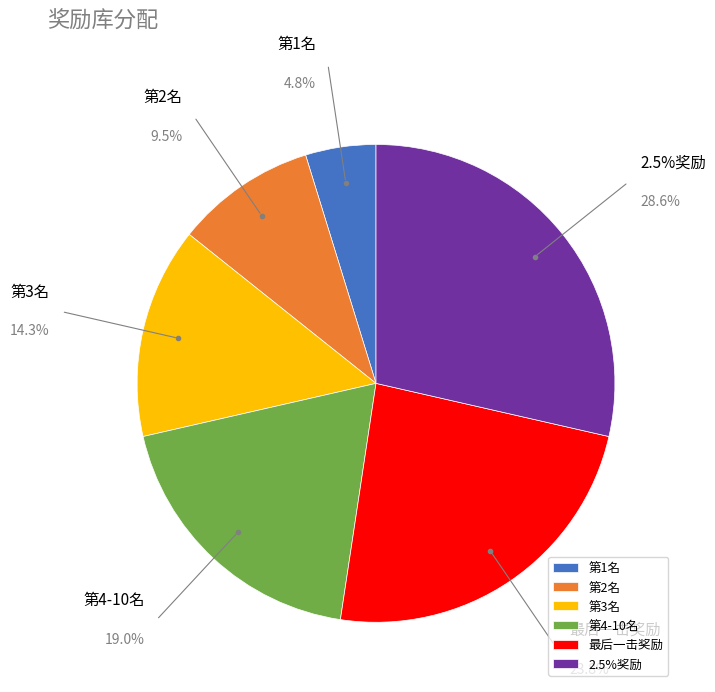

To the nearest percent, what portion does 最后一击奖励 represent?

24%